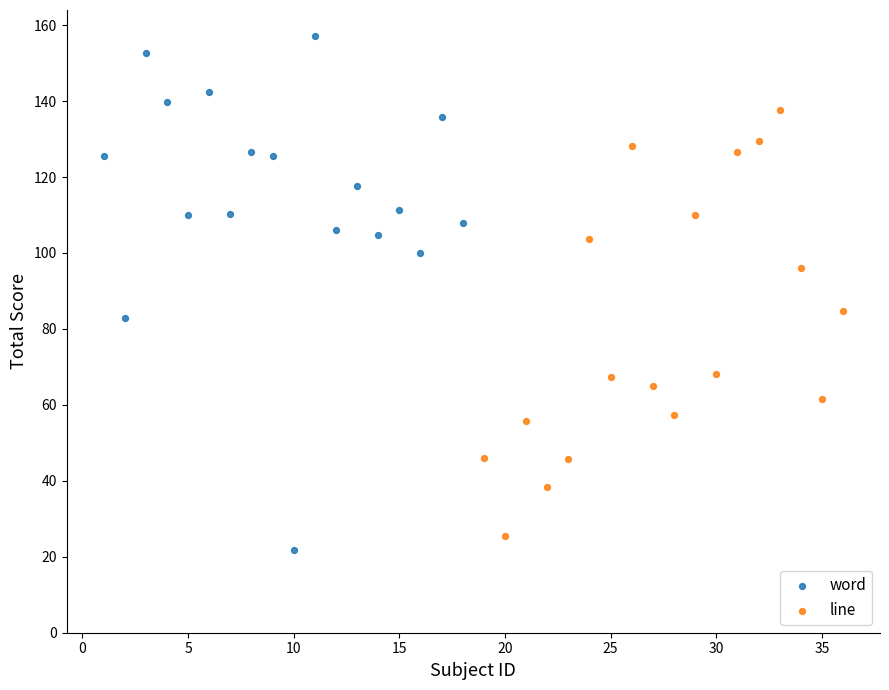

What are all the series names shown in the legend?

word, line